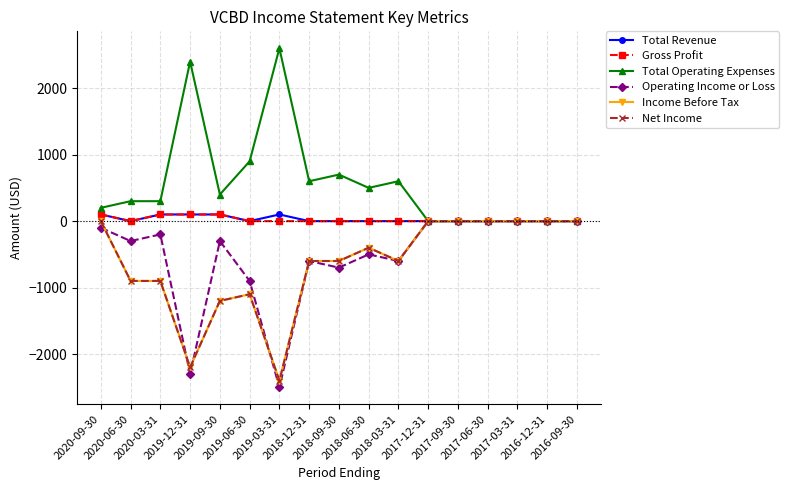

List the series in order of their peak value, lowest first.

Operating Income or Loss, Income Before Tax, Net Income, Total Revenue, Gross Profit, Total Operating Expenses